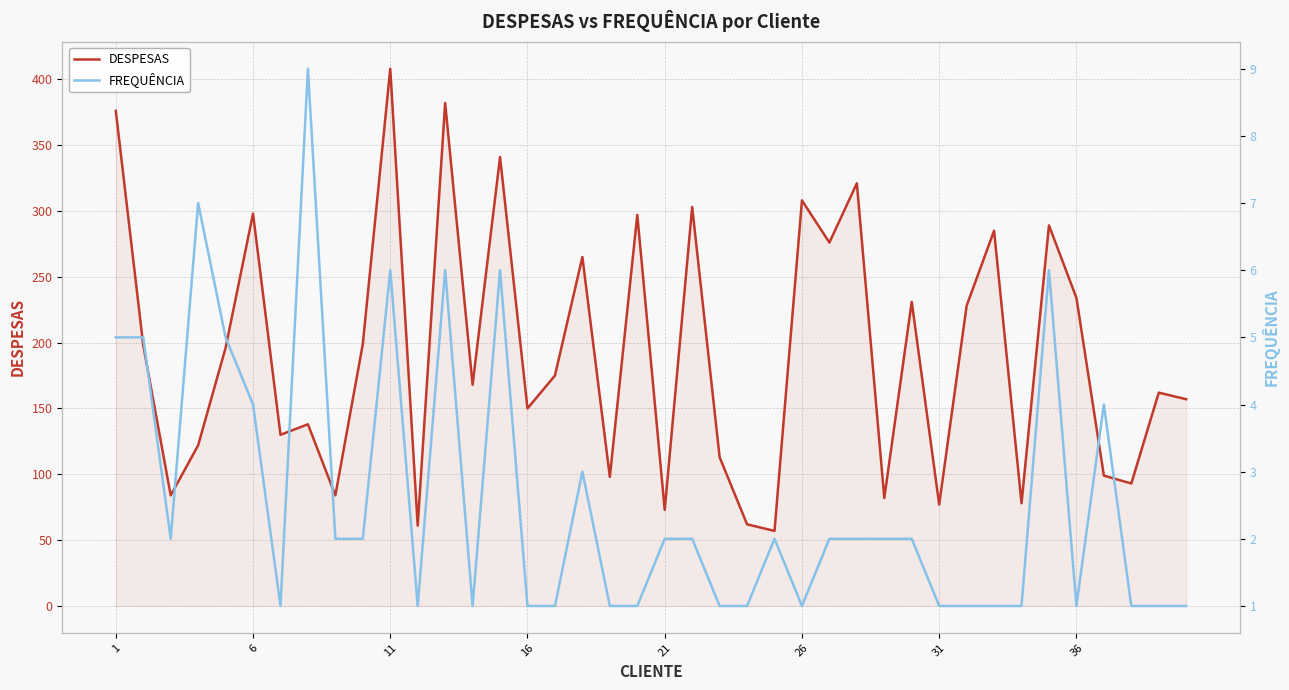

What are all the series names shown in the legend?

DESPESAS, FREQUÊNCIA